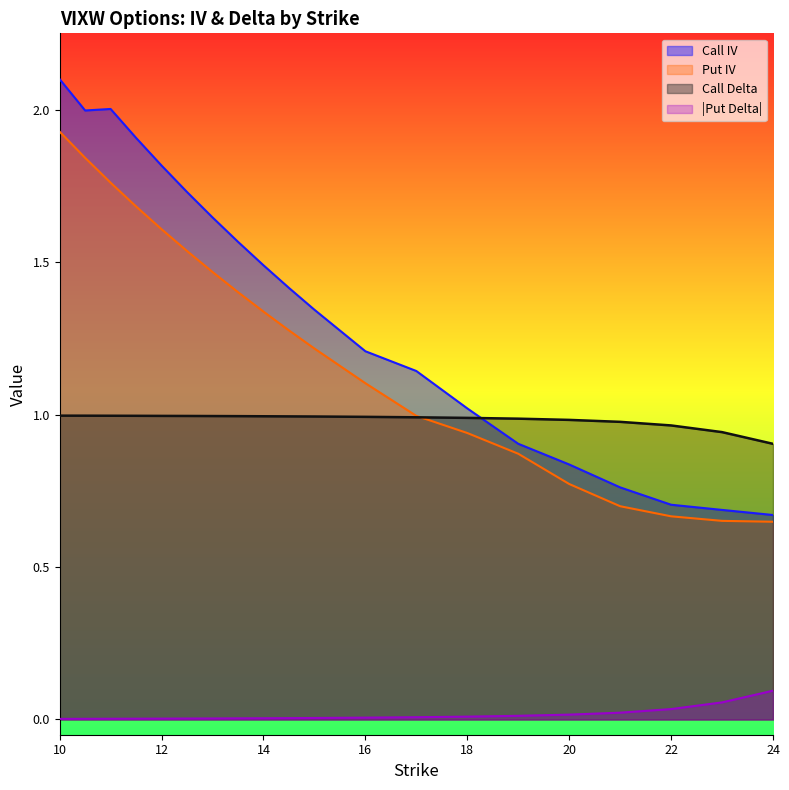

Which category has the highest value in the Call IV series?

10